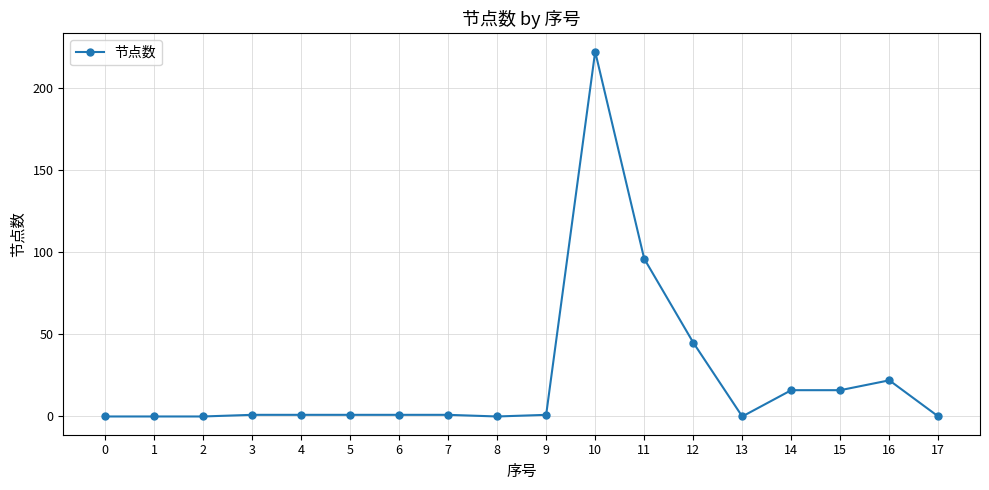

What is the value of the 17th point from the left?

22